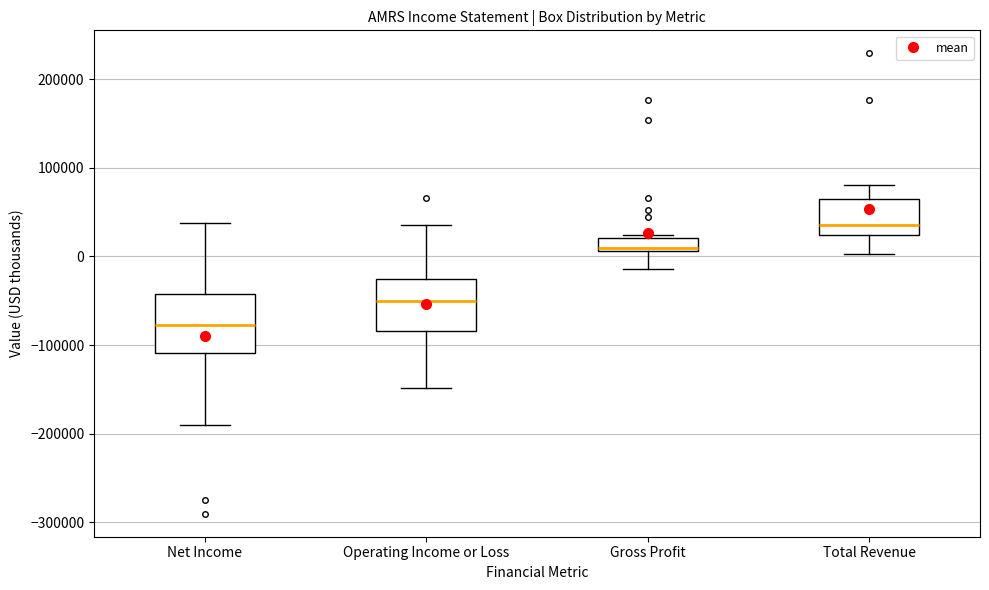

Reading left to right, read every box against the y-axis: the position of its median line, the range the box covers, and the ends of its whiskers. The values are not printed on the chart, so give them approximately, as read against the axis.

Net Income: median -80000, box -110000 to -40000, whiskers -190000 to 40000
Operating Income or Loss: median -50000, box -80000 to -30000, whiskers -150000 to 40000
Gross Profit: median 10000 (just above the box's lower edge), box 10000 to 20000, whiskers -10000 to 20000 (just above the box's upper edge)
Total Revenue: median 40000, box 20000 to 70000, whiskers 0 to 80000